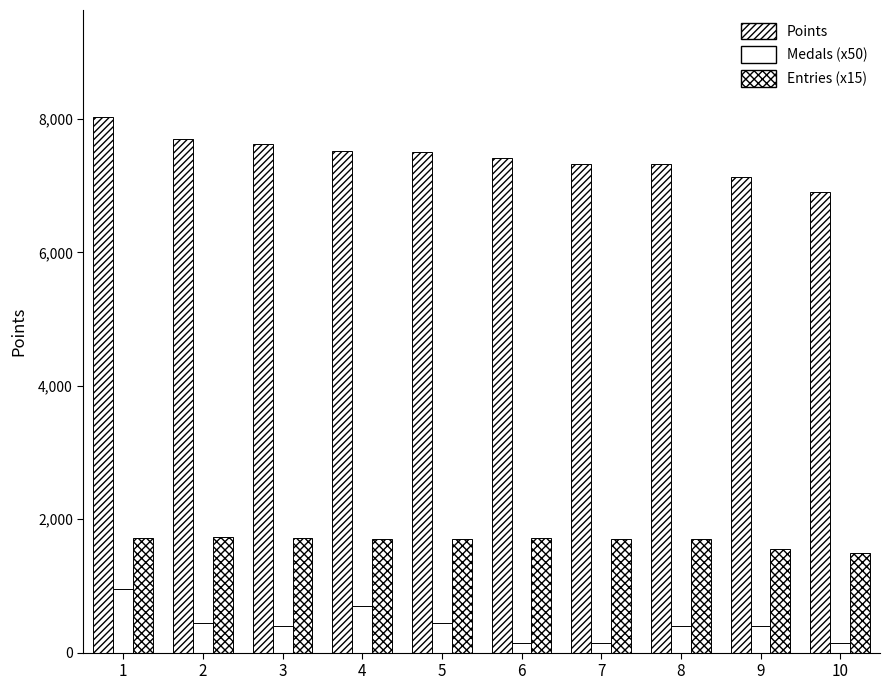

What is the value of the Points bar at the 7th from the left?

7327